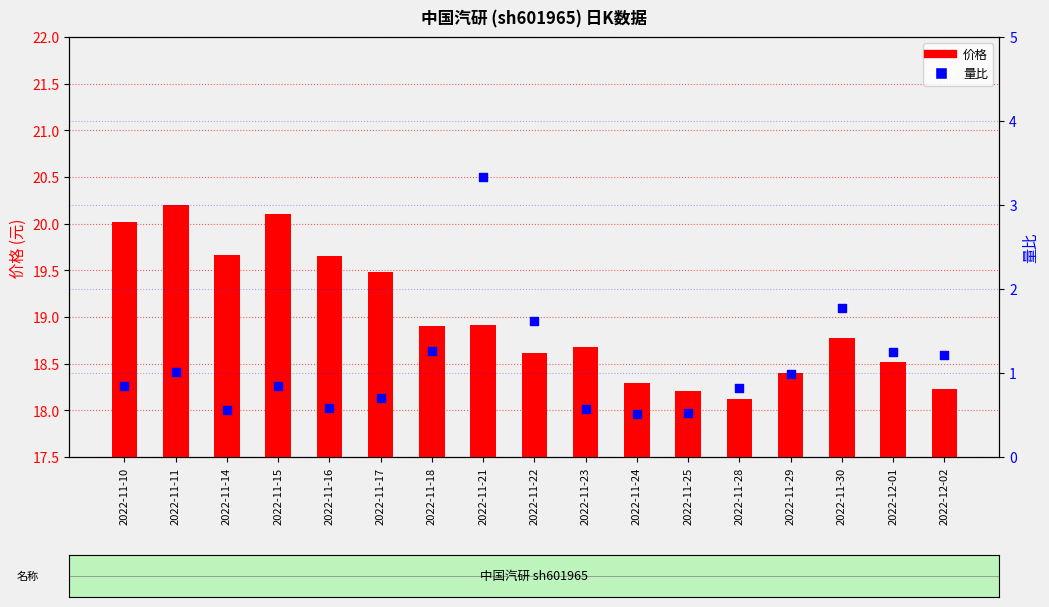

Which series reaches the maximum Y coordinate?

价格